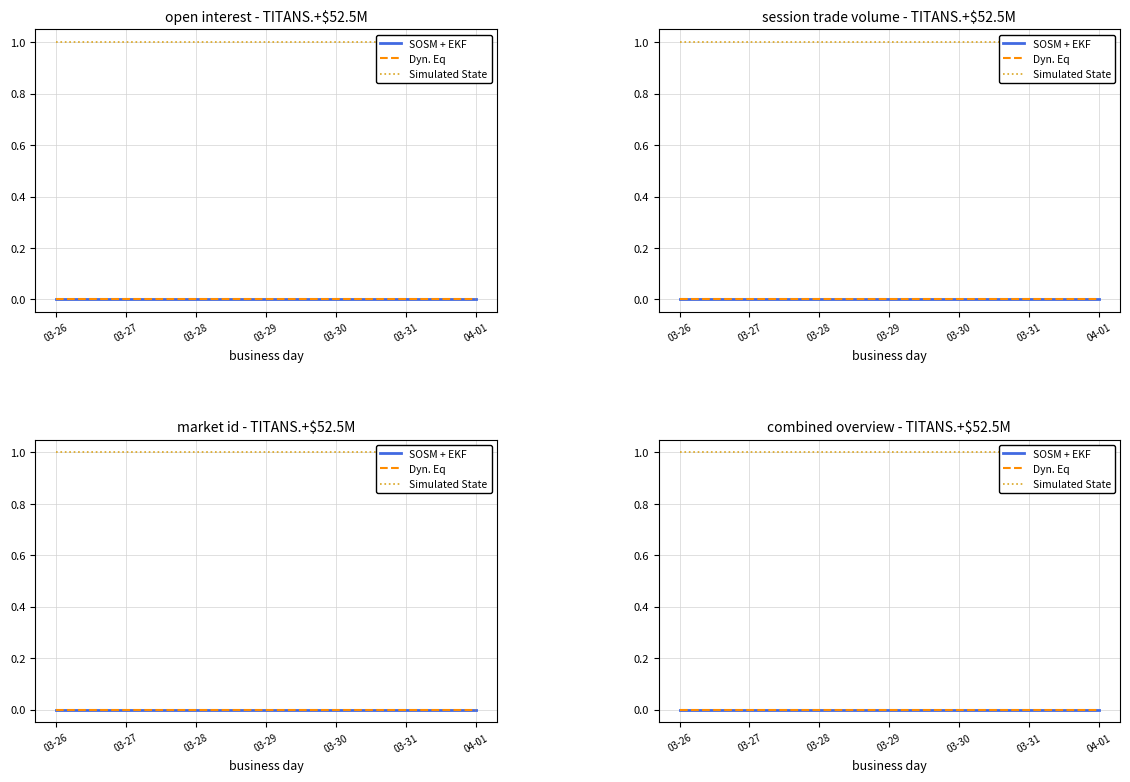

True or false: Dyn. Eq and SOSM + EKF cross at least once.

False